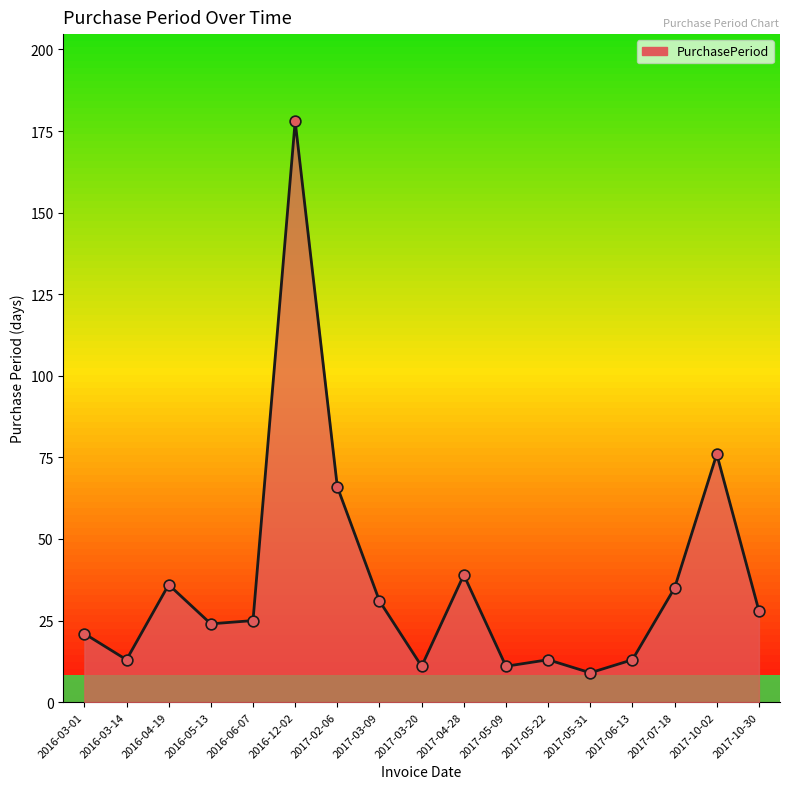

What is the ratio of the value at 2017-10-02 to the value at 2017-05-09?

6.9